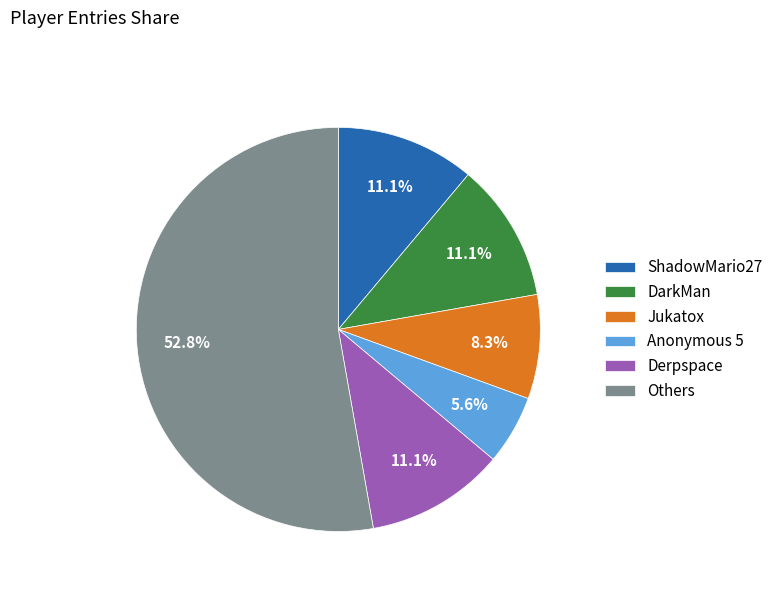

Combined, what portion of the pie is Anonymous 5 and Jukatox?

13.9%